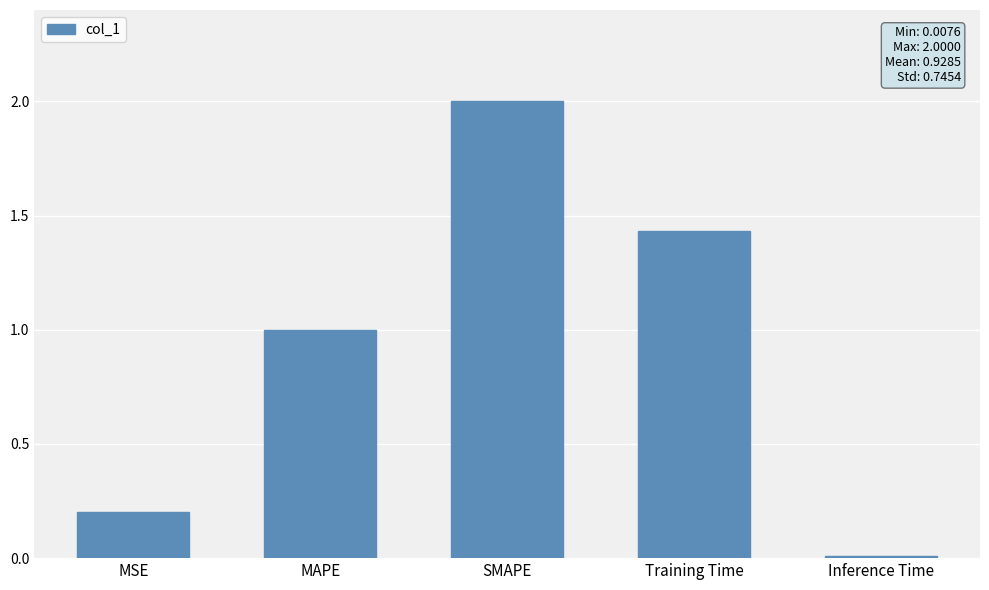

Where is the data nearest to the value 1?

MAPE